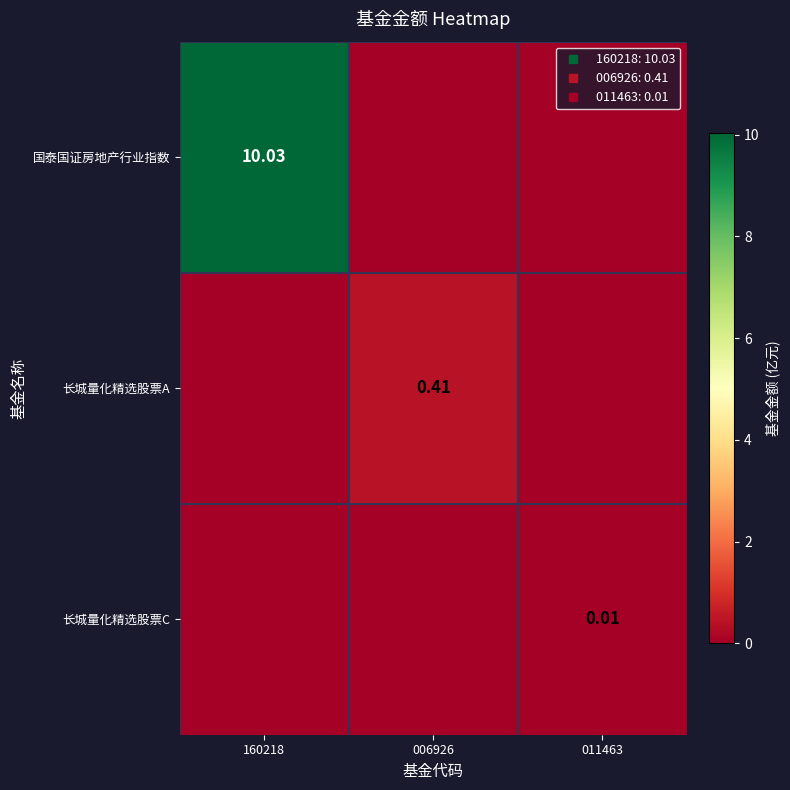

What is the total value across all series at 160218?

10.0